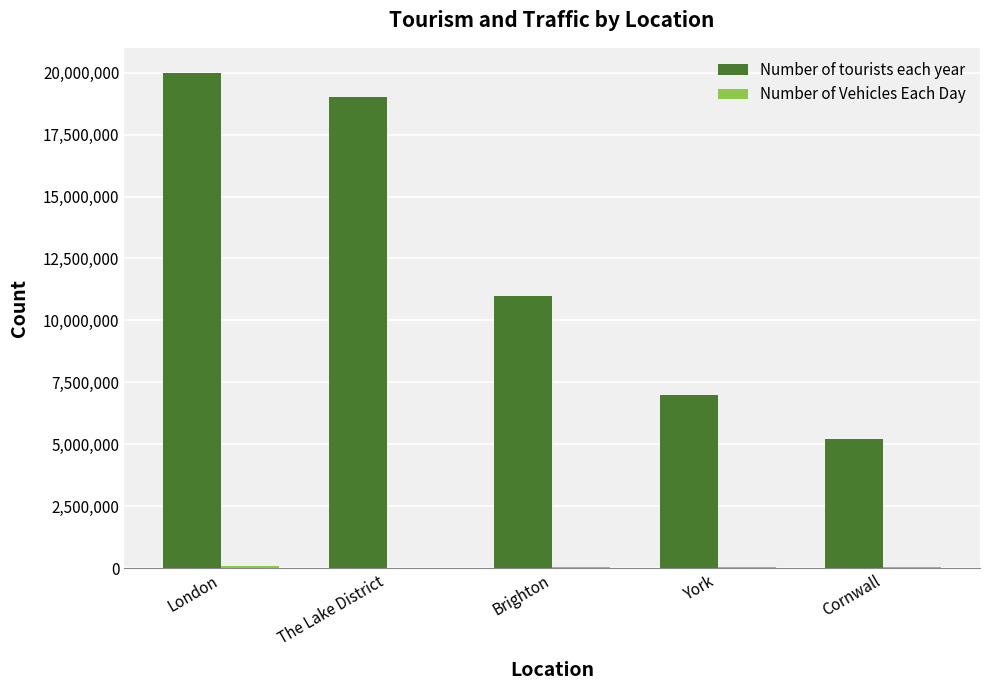

At which category is the sum across all series the highest?

London